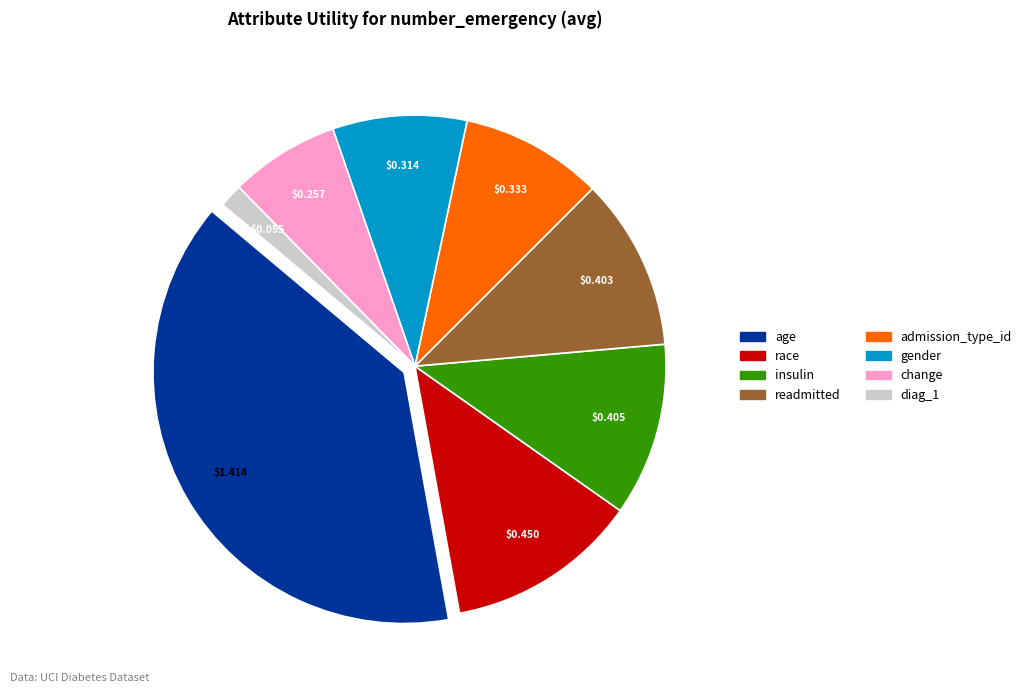

Between race and insulin, which is larger?

race